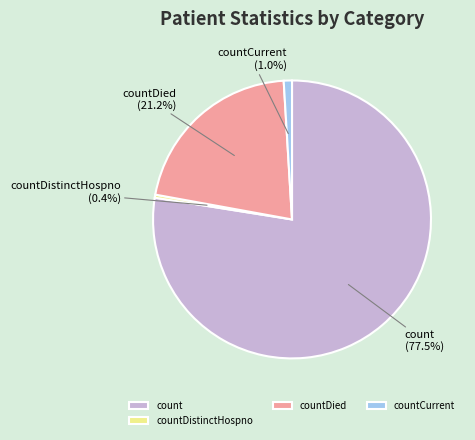

The countDistinctHospno slice represents 0% of the pie. True or false?

True